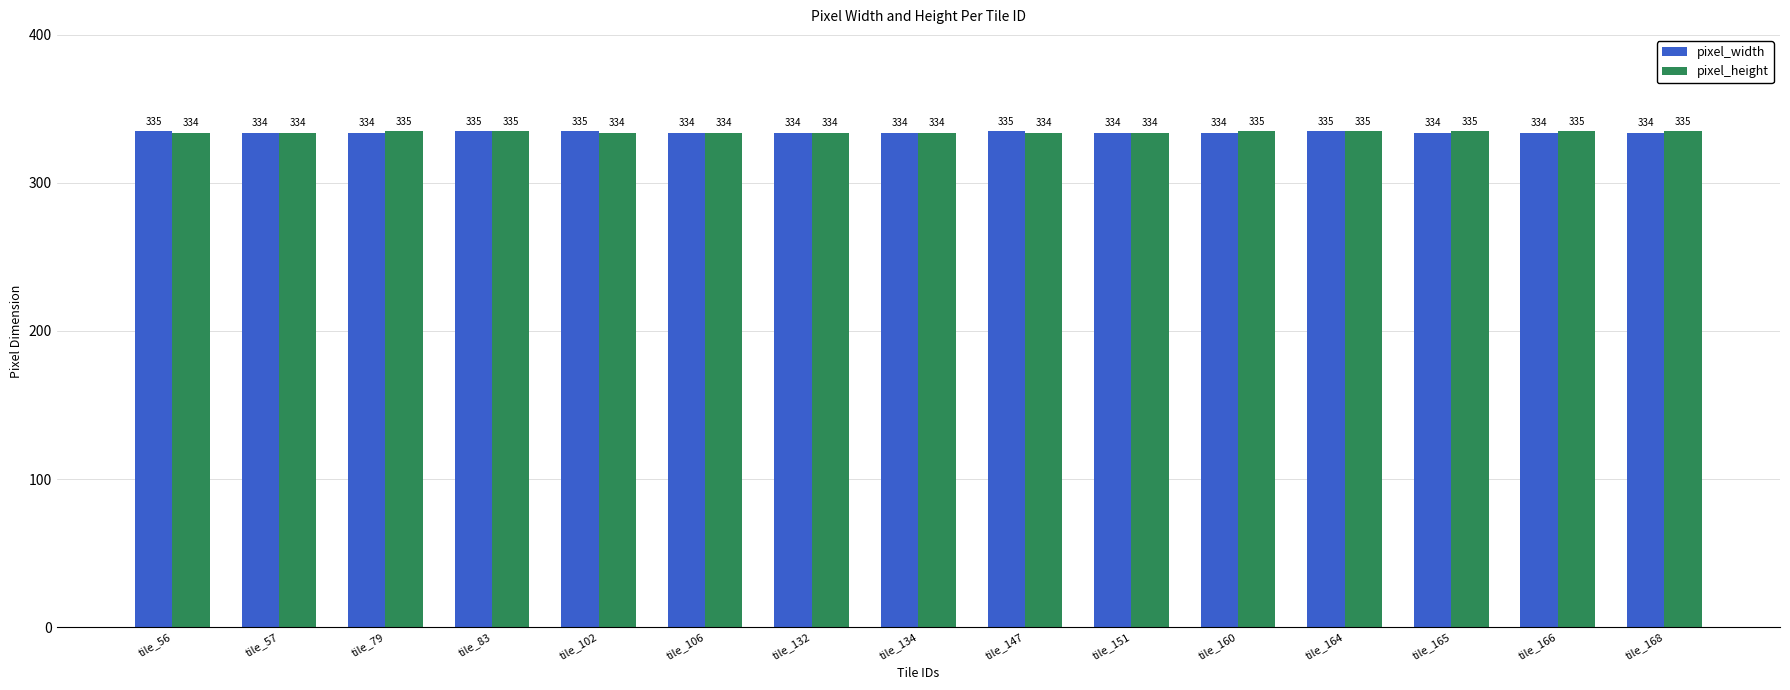

What is the smallest value displayed?

334